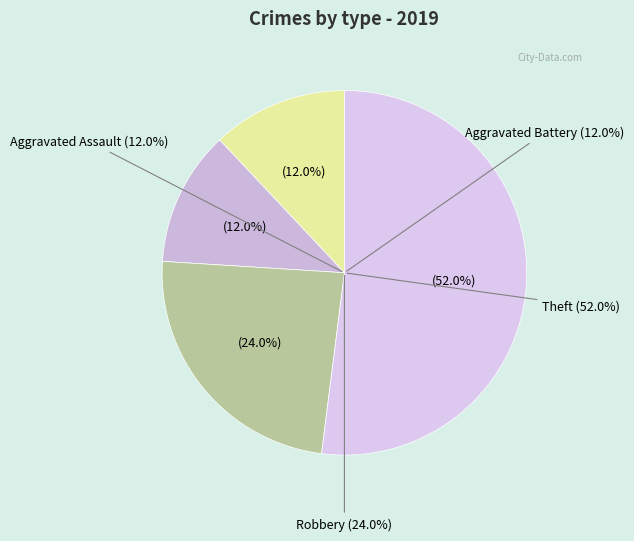

What percentage is the Robbery slice, to the nearest percent?

24%